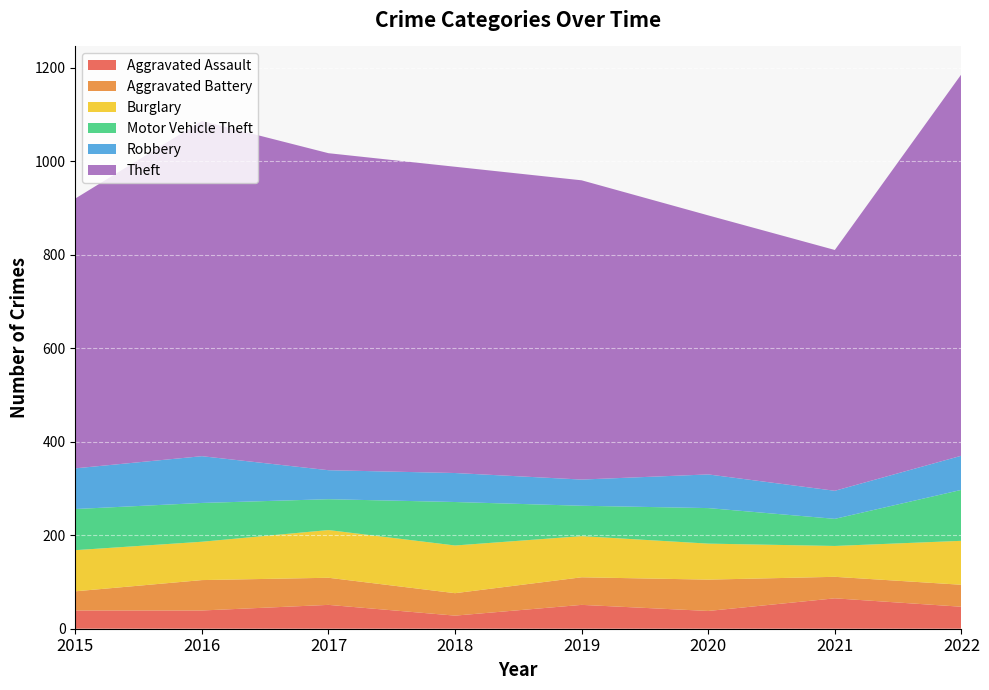

Reading right to left, list all the values displayed in this chart.

Aggravated Assault: 47	65	38	51	28	51	39	39
Aggravated Battery: 47	46	67	59	48	58	65	41
Burglary: 94	66	77	88	102	102	82	88
Motor Vehicle Theft: 109	58	76	65	93	66	83	88
Robbery: 73	60	72	56	62	62	100	87
Theft: 816	515	554	640	655	678	717	577